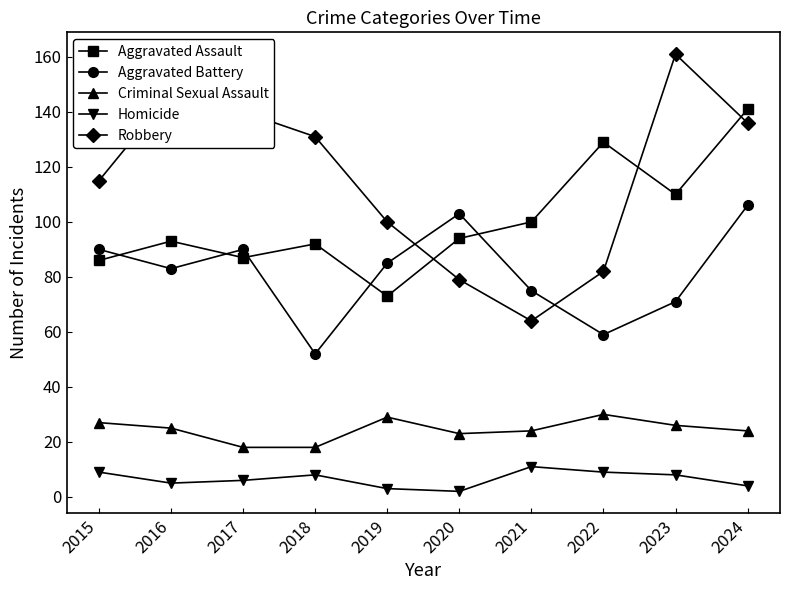

Does the chart have visible grid lines?

No